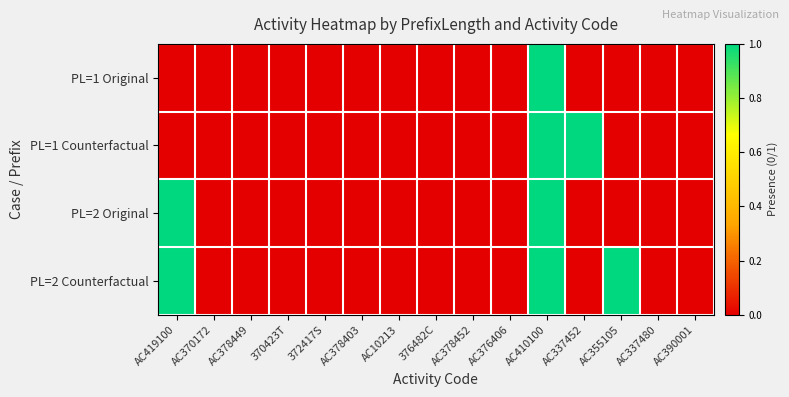

How many categories are shown in the chart?

15